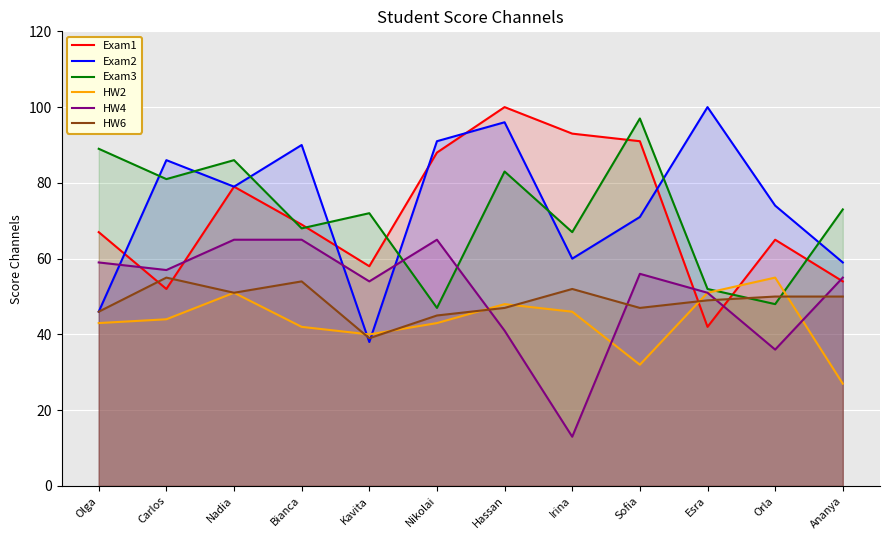

At Hassan, list the series in order from smallest to largest.

HW4, HW6, HW2, Exam3, Exam2, Exam1